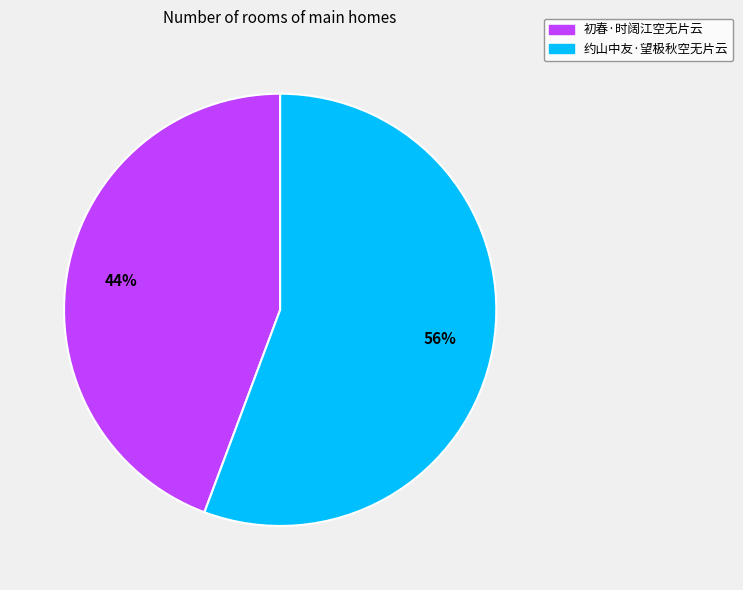

Which slice represents more than half of the pie?

约山中友·望极秋空无片云